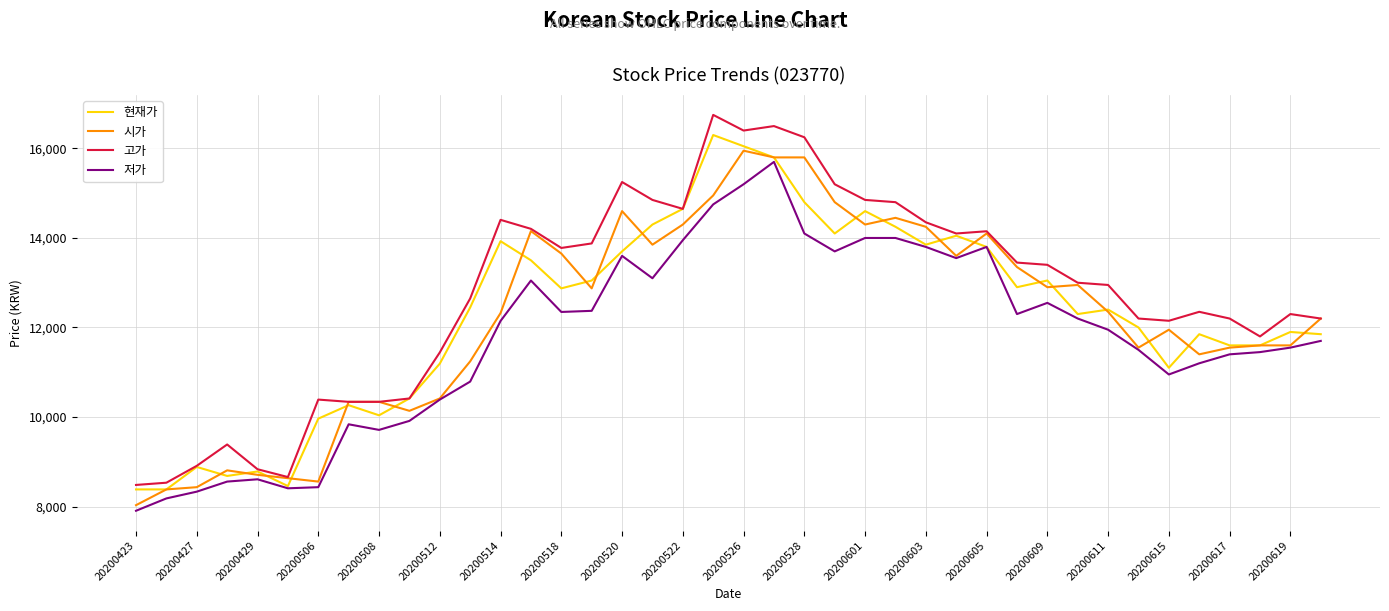

Rank the series by their maximum value, from highest to lowest.

고가, 현재가, 시가, 저가